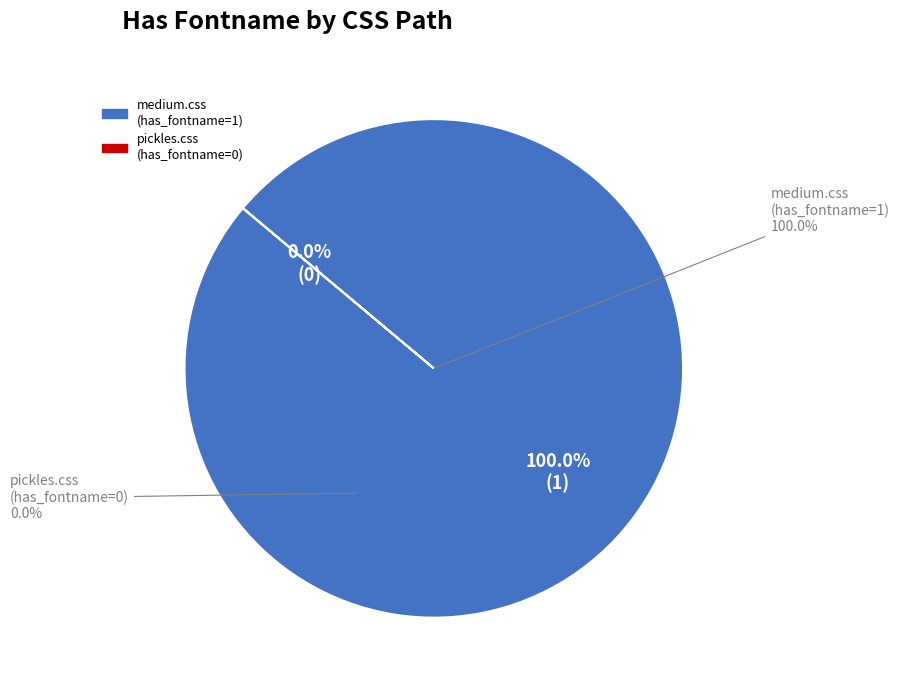

True or false: http://www.mydomain.com/css/pickles.css accounts for 0% of the total.

True